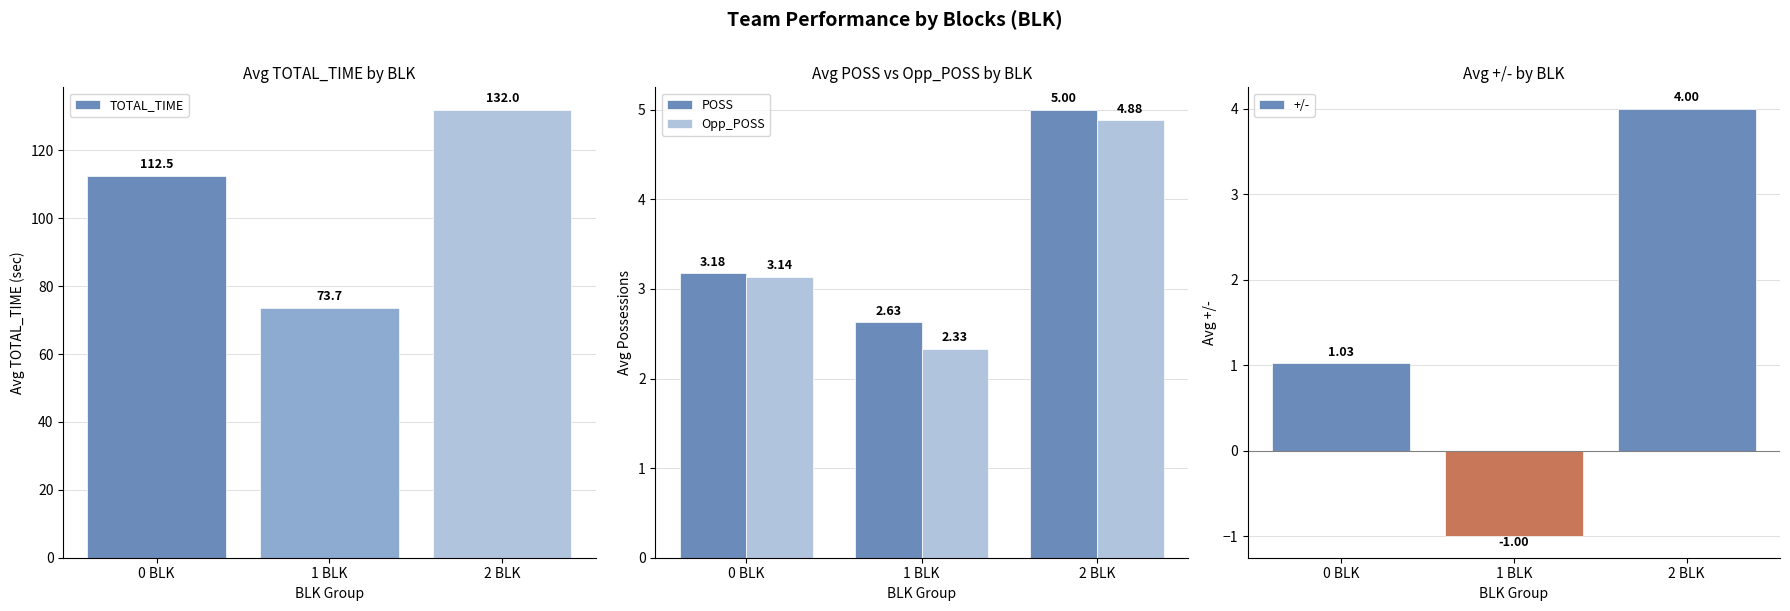

Rank the series by their maximum value, from lowest to highest.

+/-, Opp_POSS, POSS, TOTAL_TIME